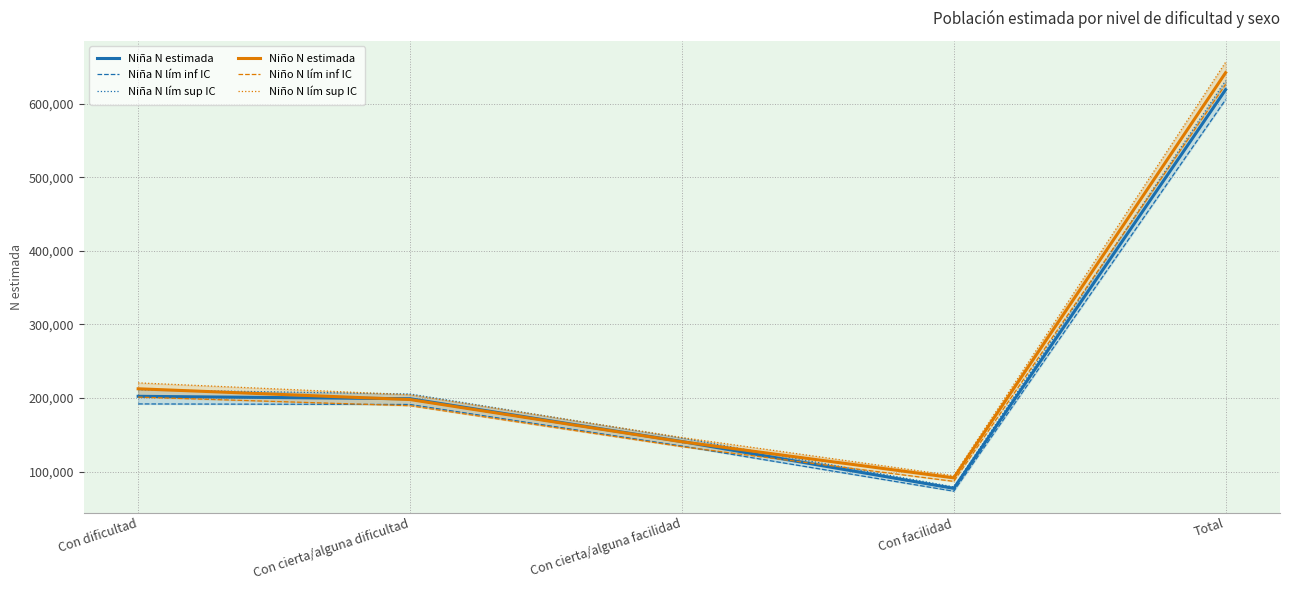

At which category is the sum across all series the highest?

Total